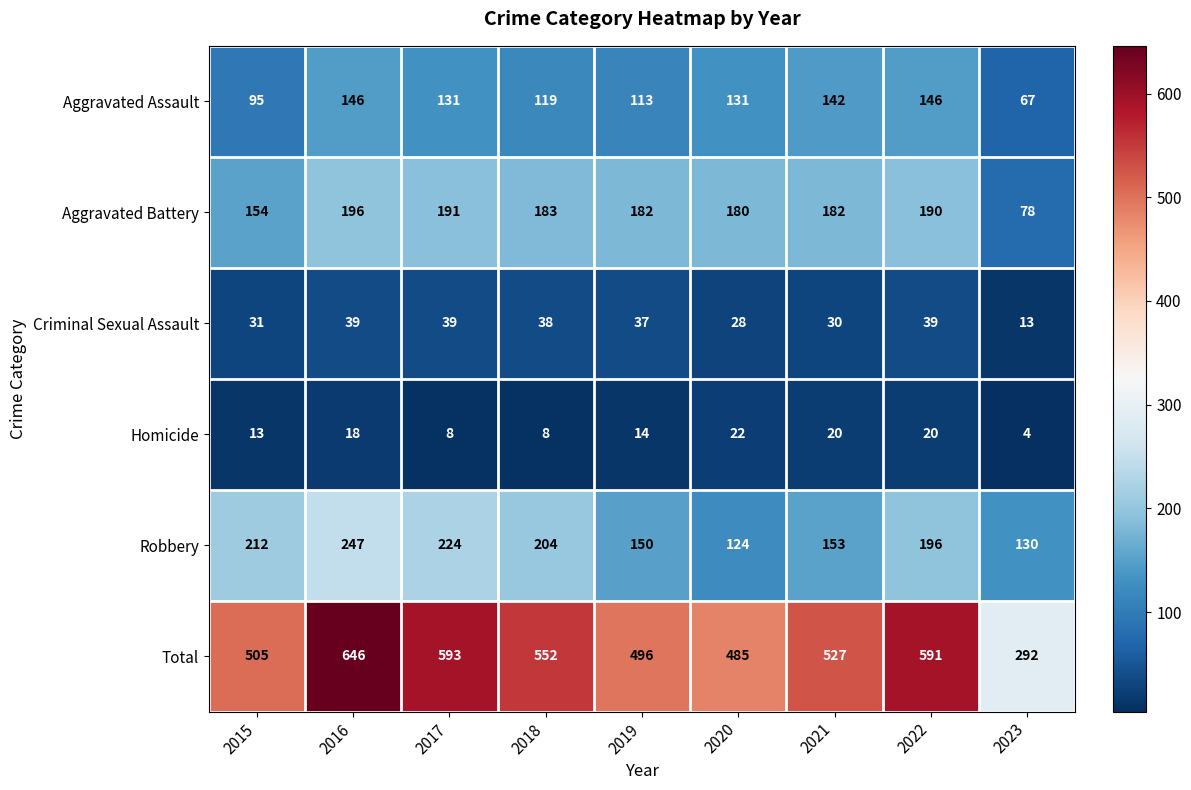

What is the smallest value displayed?

4